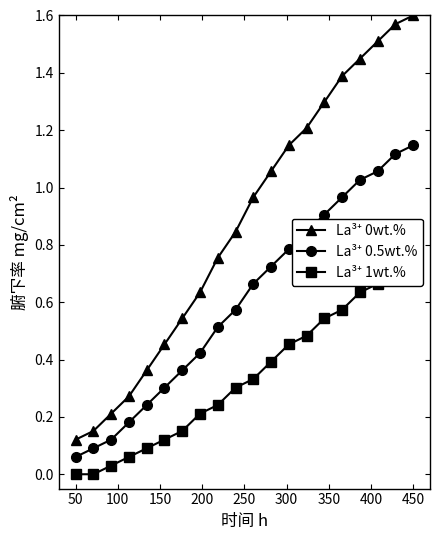

How many lines are shown in the chart?

3